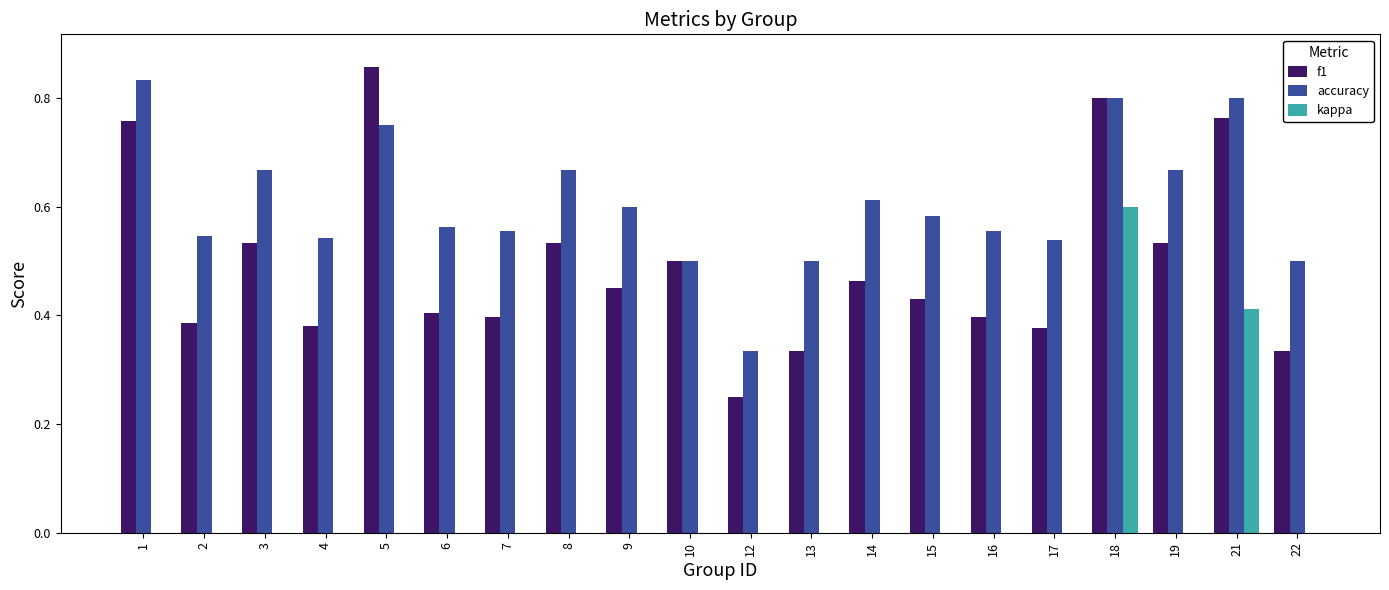

How many groups of bars are there?

20